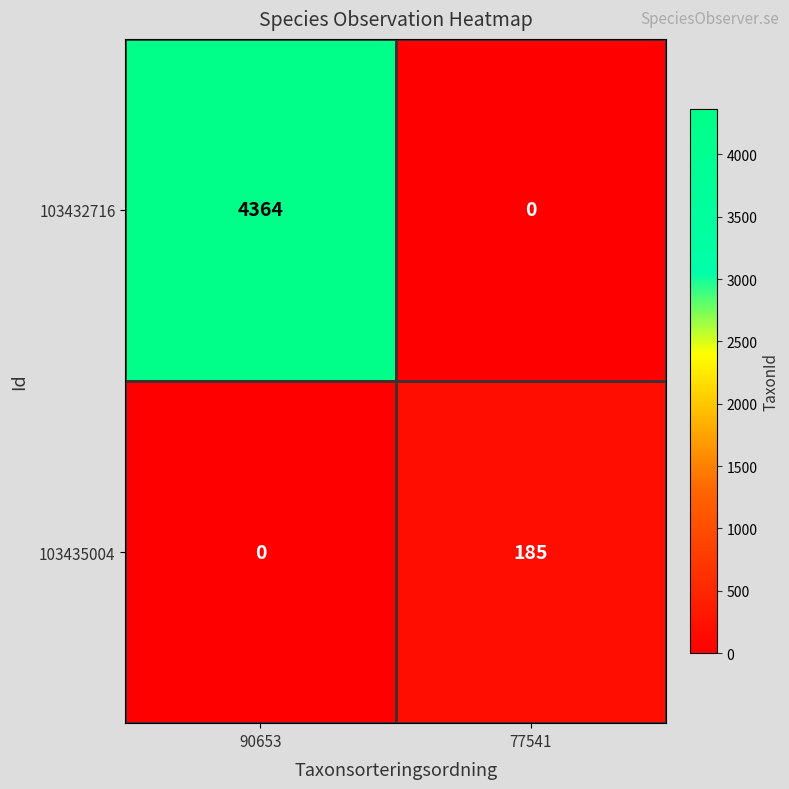

What is the greatest value displayed?

4364